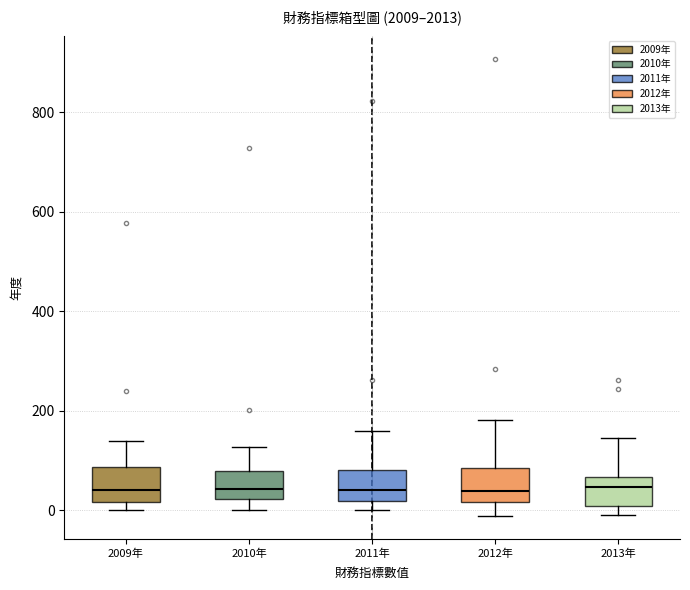

Reading left to right, transcribe this box plot: for each box, give where its median line is, the range the box spans, and where its two whiskers end, as read against the y-axis. The values are not printed on the chart, so give them approximately, as read against the axis.

2009年: median 40, box 20 to 80, whiskers 0 to 140
2010年: median 40, box 20 to 80, whiskers 0 to 120
2011年: median 40, box 20 to 80, whiskers 0 to 160
2012年: median 40, box 20 to 80, whiskers -20 to 180
2013年: median 40, box 0 to 60, whiskers 0 (just below the box's lower edge) to 140